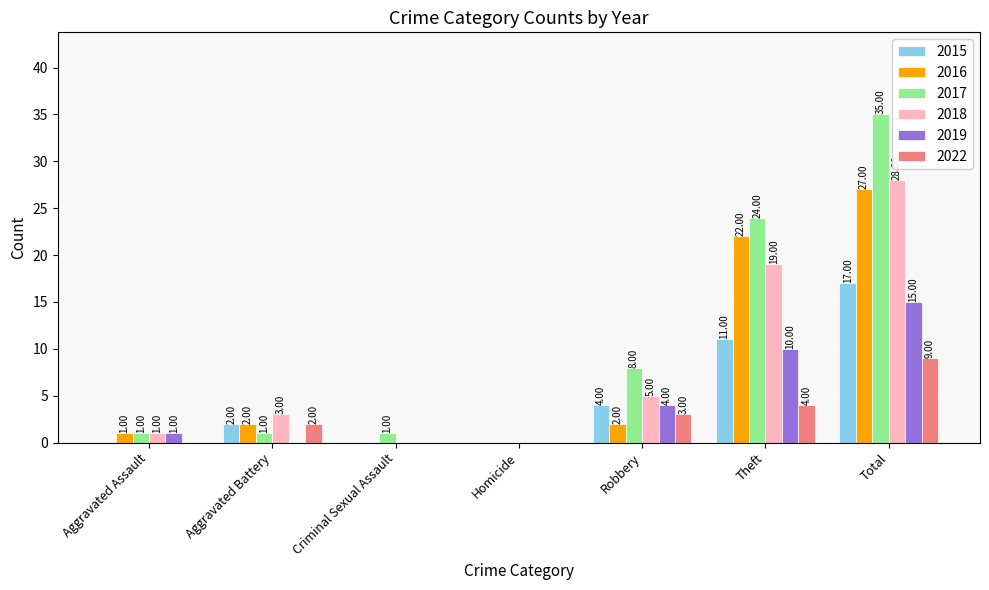

Reading left to right, list all the values displayed in this chart.

2015: Aggravated Assault=0	Aggravated Battery=2	Criminal Sexual Assault=0	Homicide=0	Robbery=4	Theft=11	Total=17
2016: Aggravated Assault=1	Aggravated Battery=2	Criminal Sexual Assault=0	Homicide=0	Robbery=2	Theft=22	Total=27
2017: Aggravated Assault=1	Aggravated Battery=1	Criminal Sexual Assault=1	Homicide=0	Robbery=8	Theft=24	Total=35
2018: Aggravated Assault=1	Aggravated Battery=3	Criminal Sexual Assault=0	Homicide=0	Robbery=5	Theft=19	Total=28
2019: Aggravated Assault=1	Aggravated Battery=0	Criminal Sexual Assault=0	Homicide=0	Robbery=4	Theft=10	Total=15
2022: Aggravated Assault=0	Aggravated Battery=2	Criminal Sexual Assault=0	Homicide=0	Robbery=3	Theft=4	Total=9